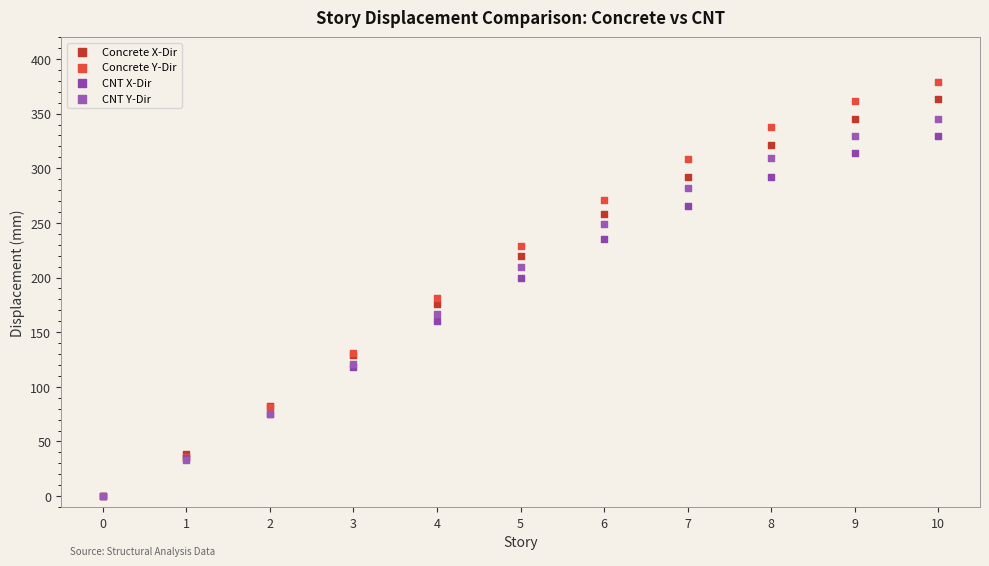

Which series has the widest spread of Y values?

Concrete Y-Dir